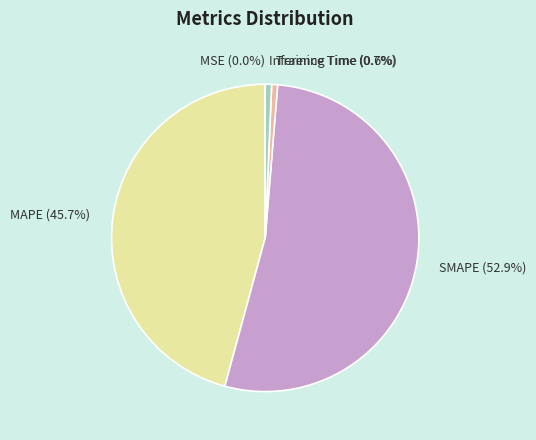

Between SMAPE (52.9%) and MAPE (45.7%), which is larger?

SMAPE (52.9%)